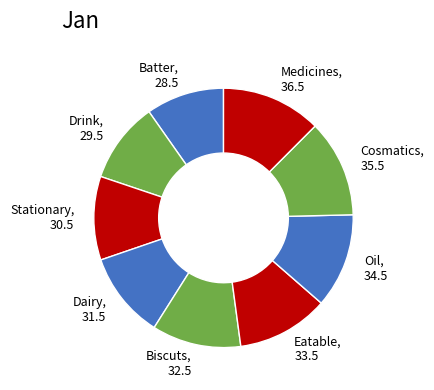

Does Biscuts represent more than half of the total?

No